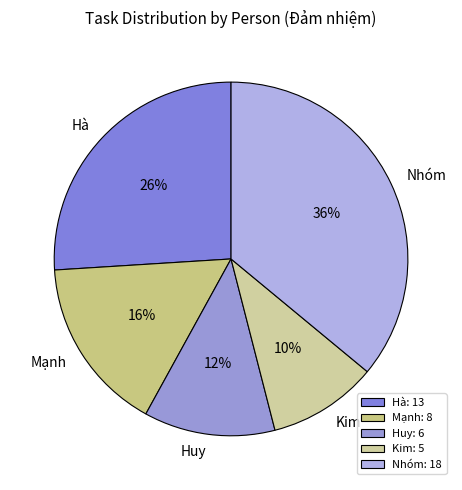

How many segments does this pie chart have?

5